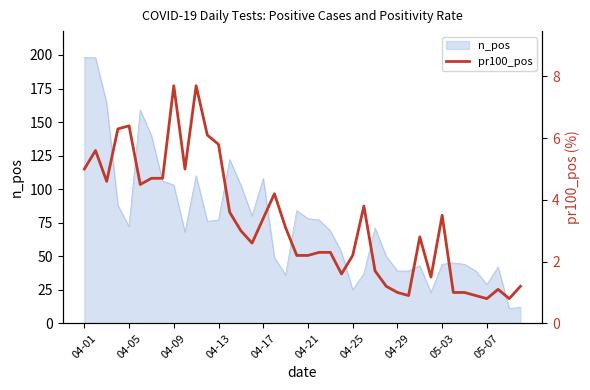

How many interior local valleys (lower than both neighbors) does the data have?

9